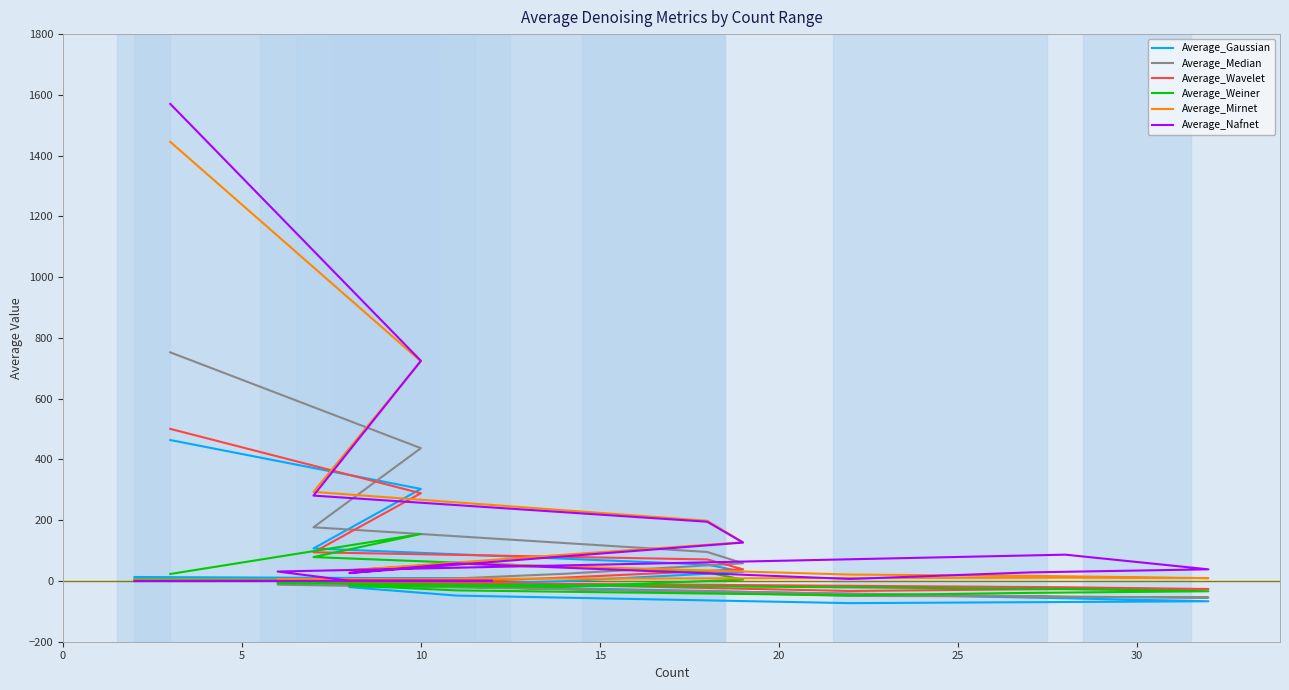

How many positive values does the Average_Weiner series have?

9